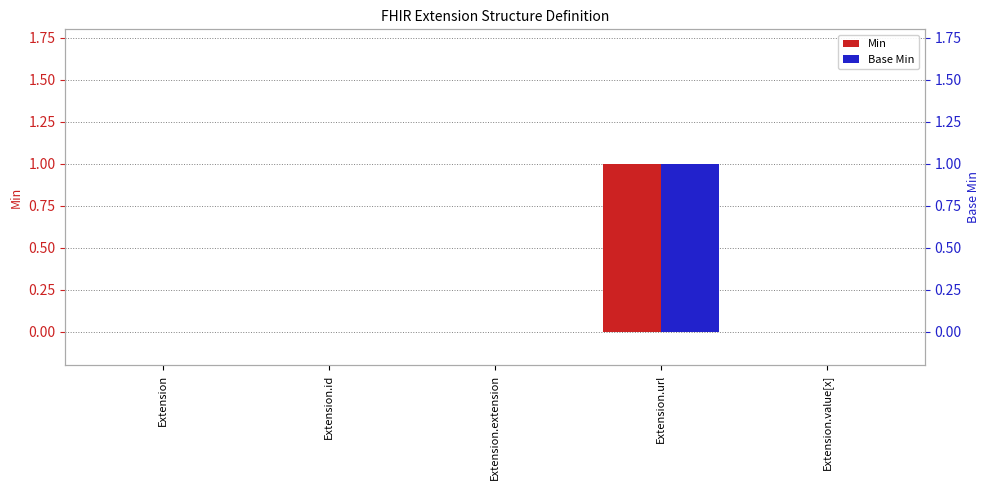

How many values in Base Min are above zero?

1